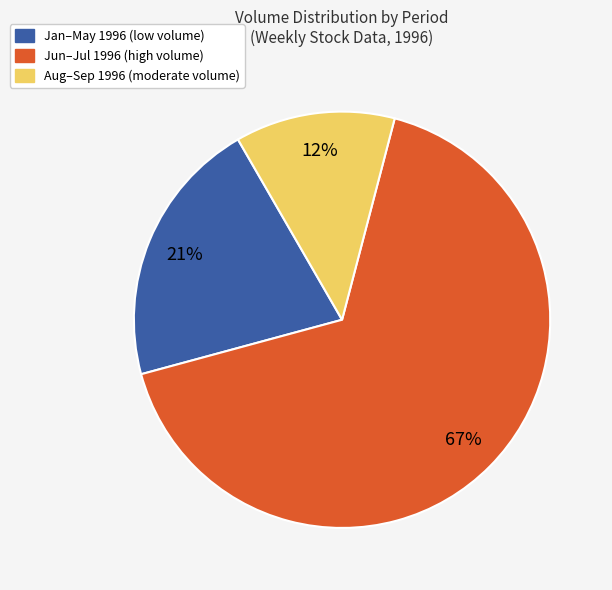

Which slice represents more than half of the pie?

Jun–Jul 1996 (high volume)